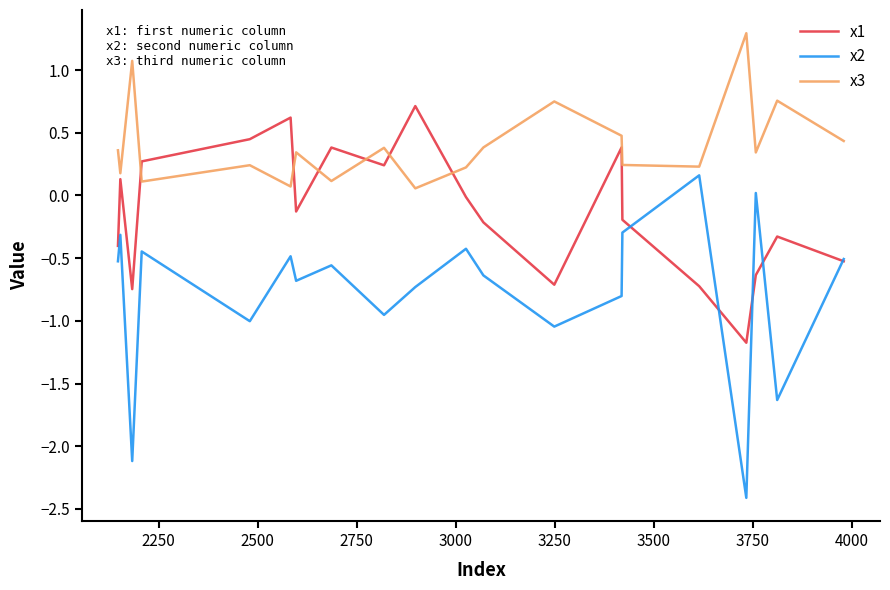

List the series in order of their peak value, highest first.

x3, x1, x2